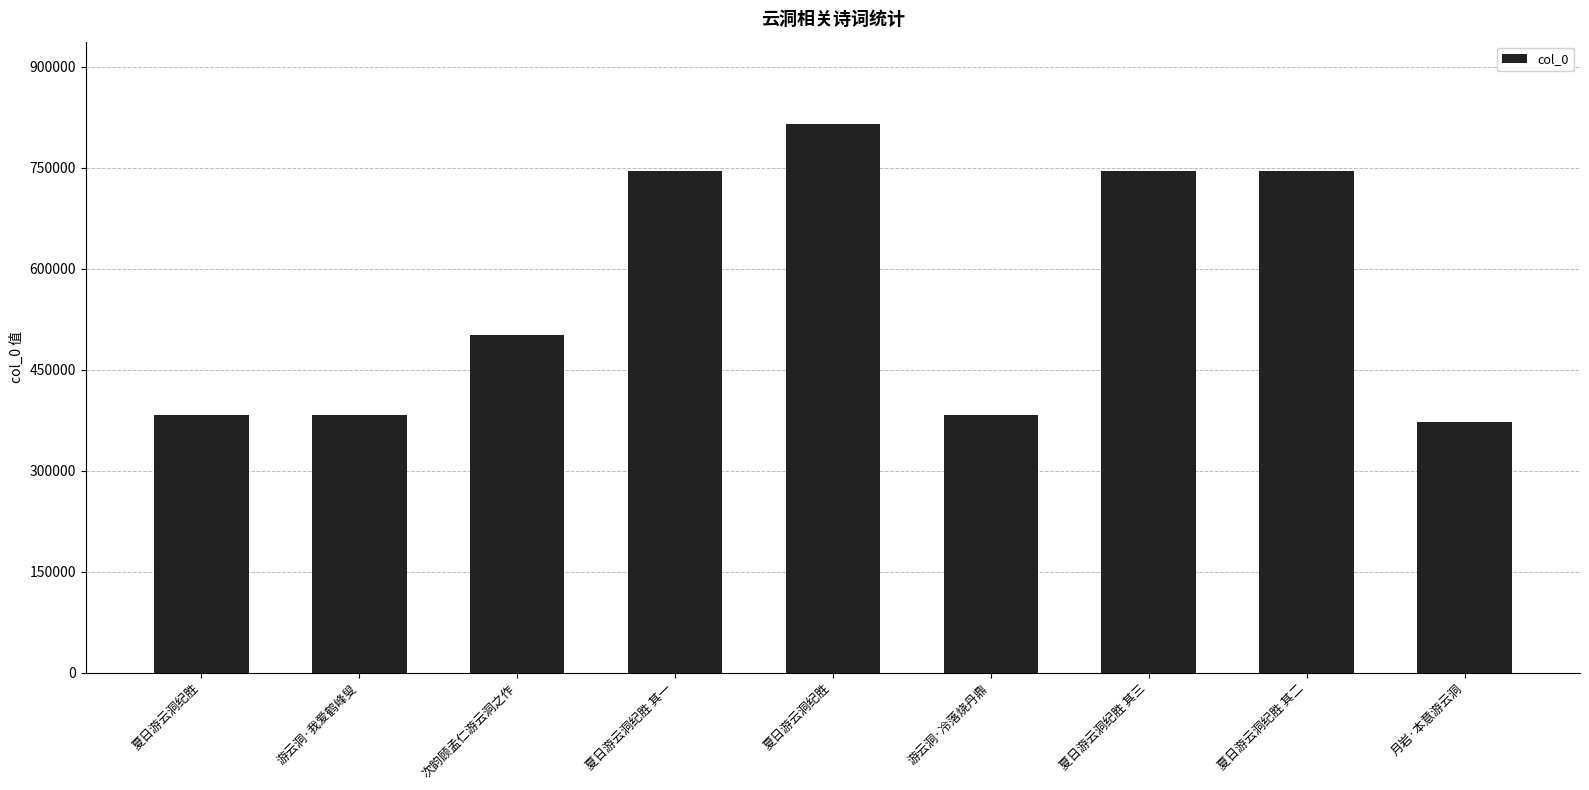

What is the maximum value shown in the chart?

814701